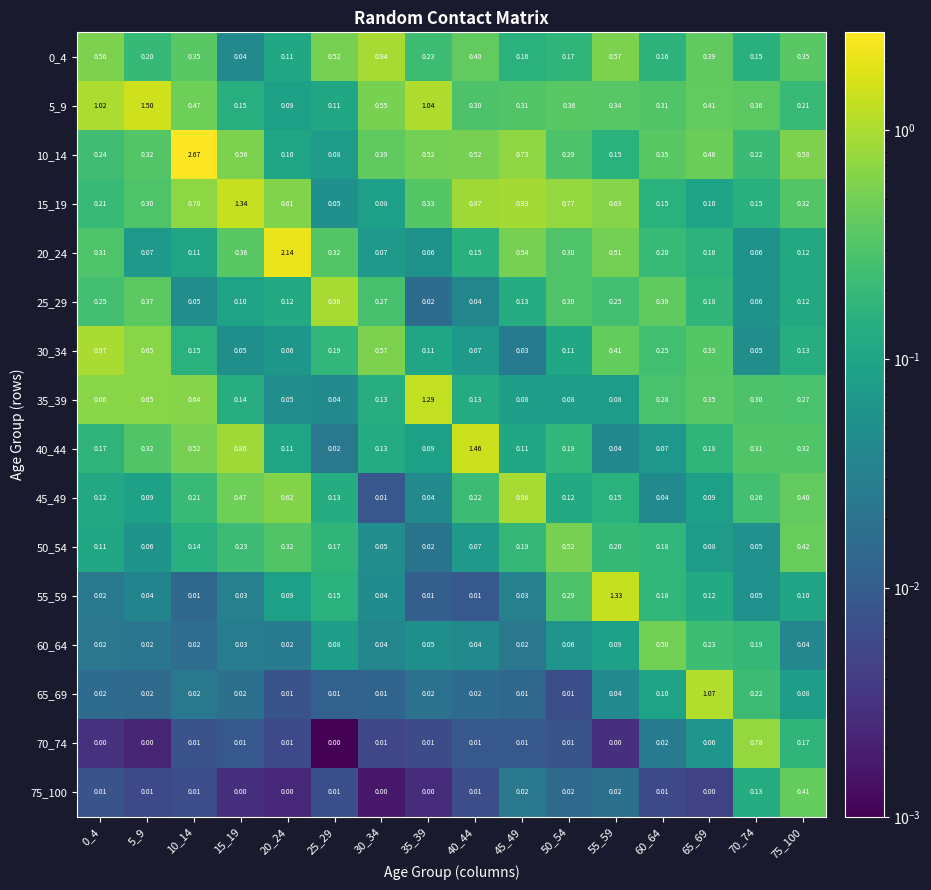

What is the total value across all series at 35_39?

3.8